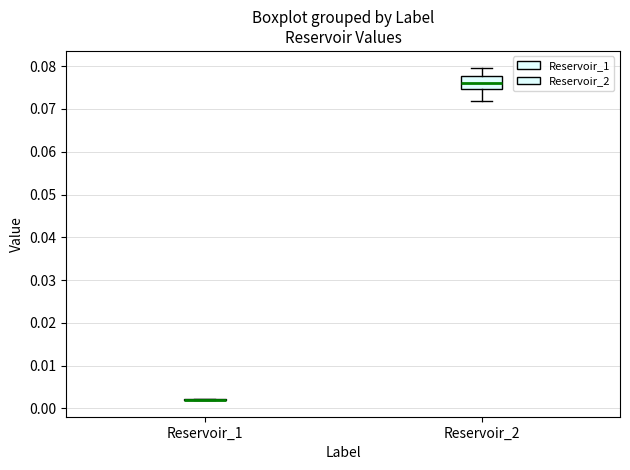

Reading left to right, read every box against the y-axis: the position of its median line, the range the box covers, and the ends of its whiskers. The values are not printed on the chart, so give them approximately, as read against the axis.

Reservoir_1: box collapsed to a line at 0.002, whiskers 0.002 to 0.002
Reservoir_2: median 0.076, box 0.075 to 0.078, whiskers 0.072 to 0.080